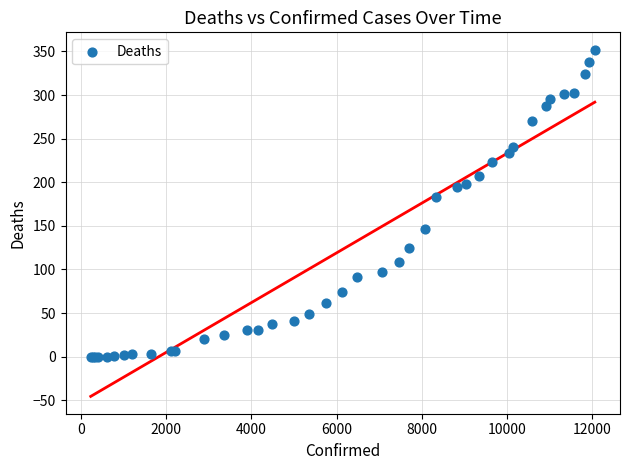

What Y value in the scatter plot is closest to 176?

183